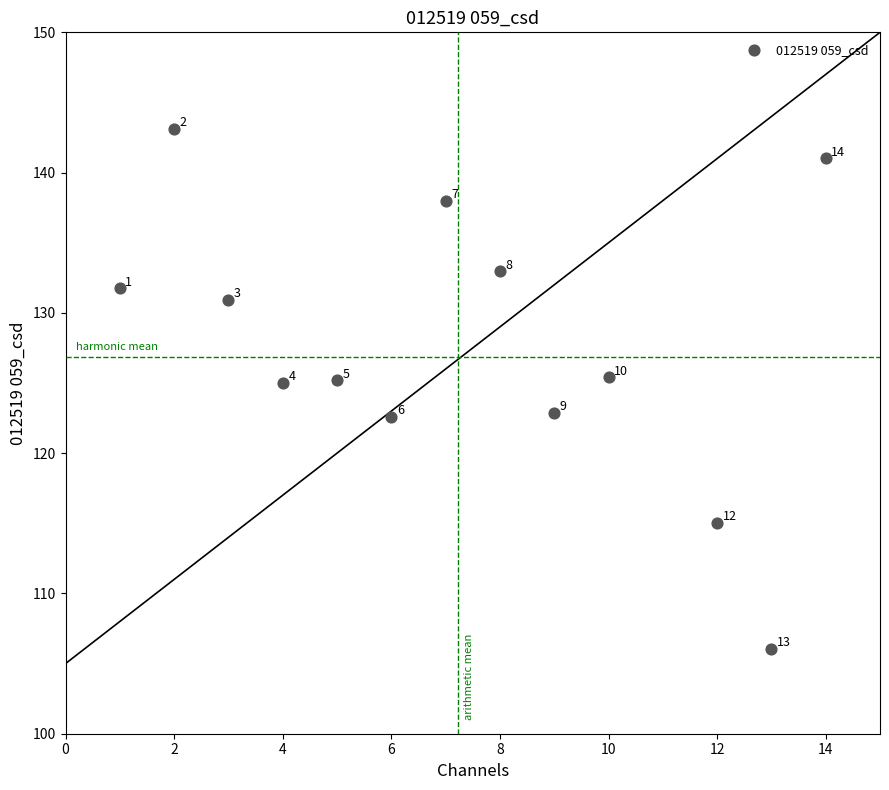

What is the range of Y values (max minus min)?

37.1